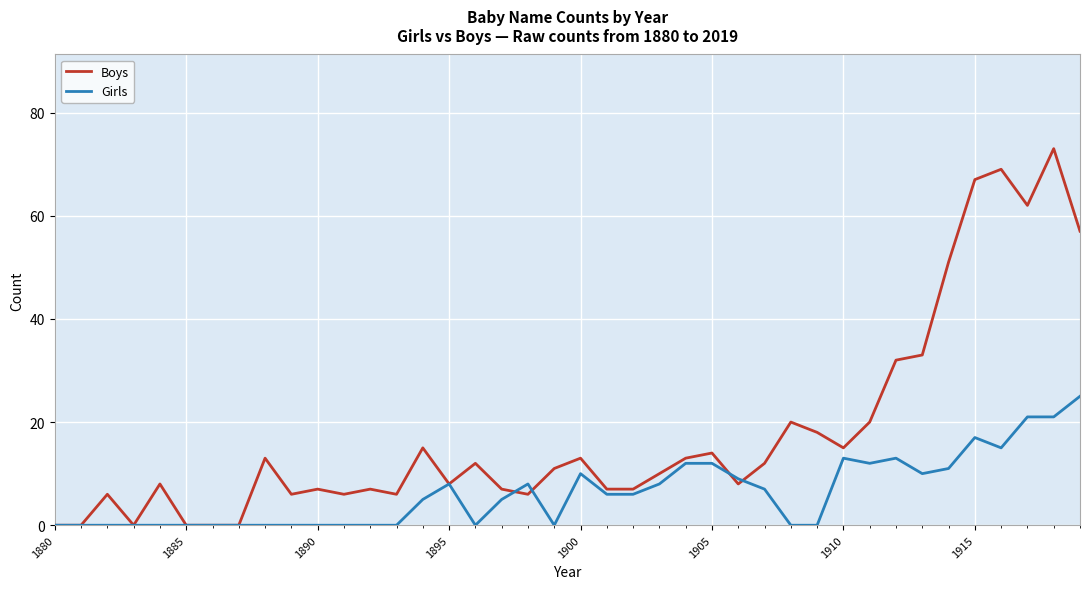

List the series in order of their overall mean, highest first.

Boys, Girls